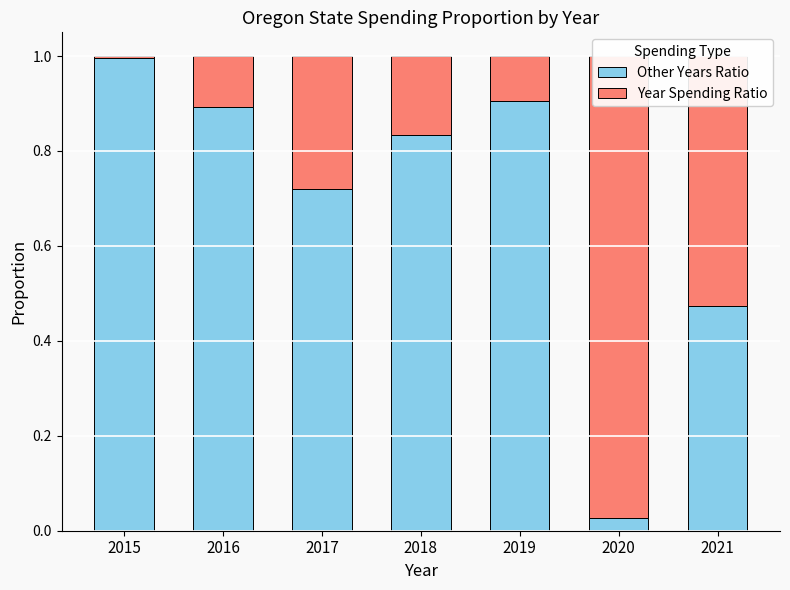

Which has a higher value, 2015 or 2020?

2015